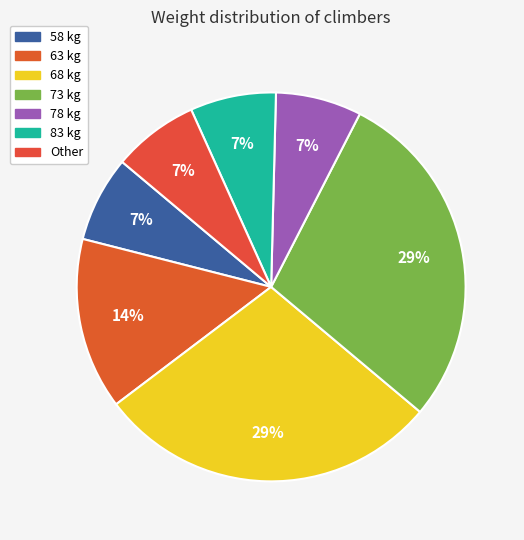

To the nearest percent, what percentage of the pie is 73 kg?

29%